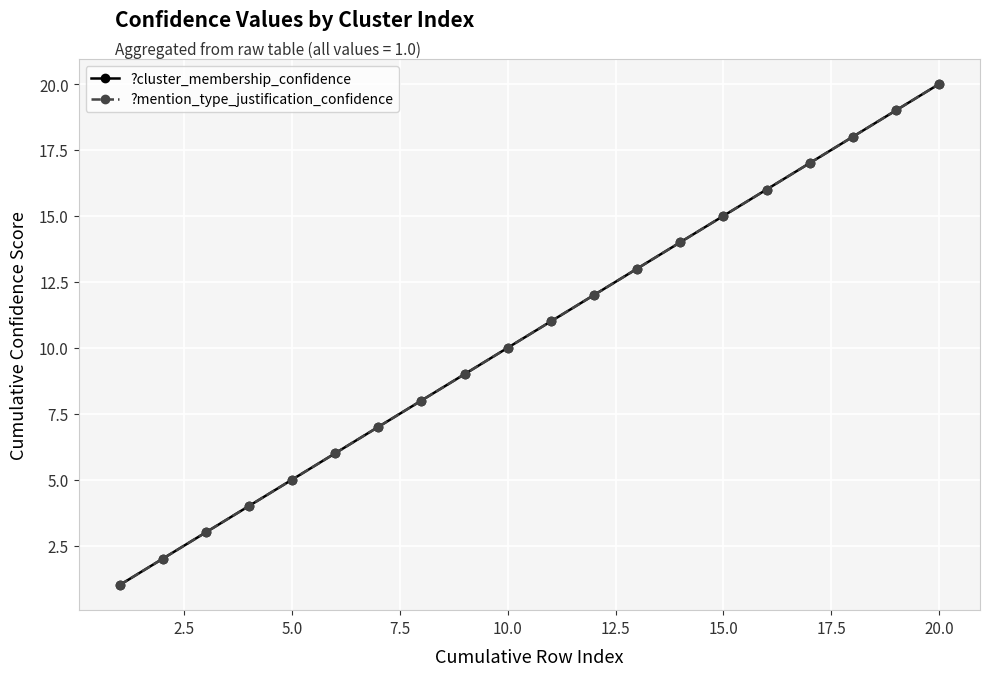

What is the value of the ?cluster_membership_confidence point at the 10th from the left?

10